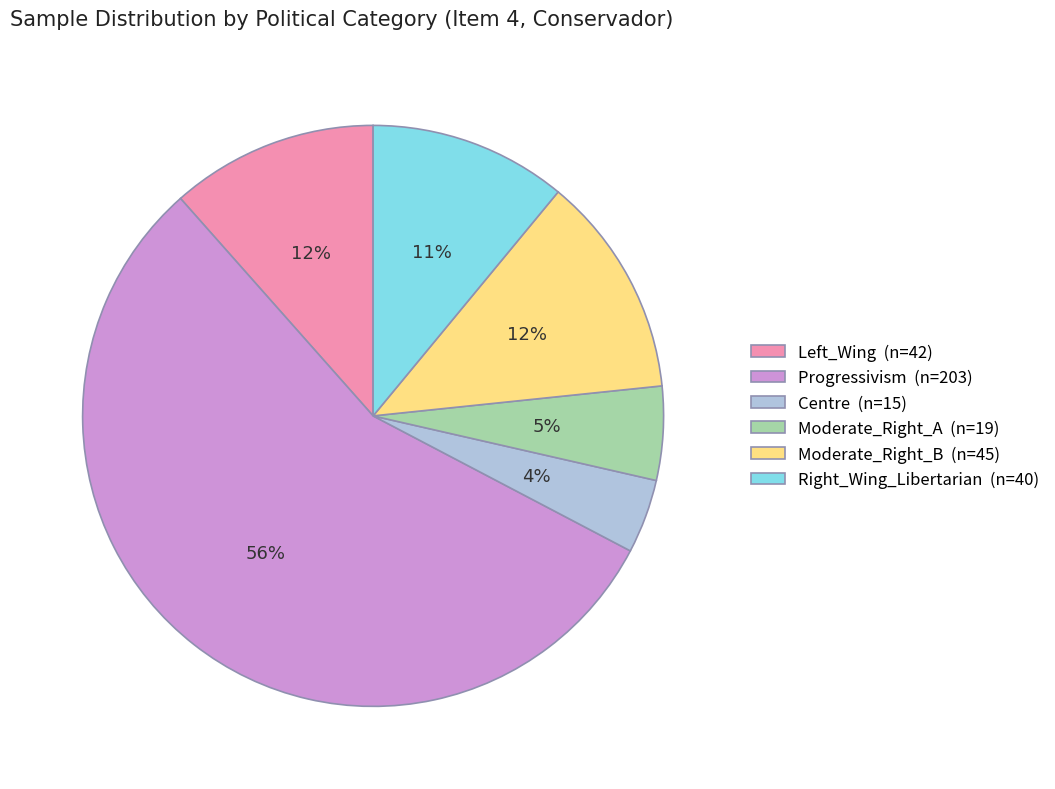

Do Progressivism (n=203) and Moderate_Right_A (n=19) together represent more than half of the pie?

Yes